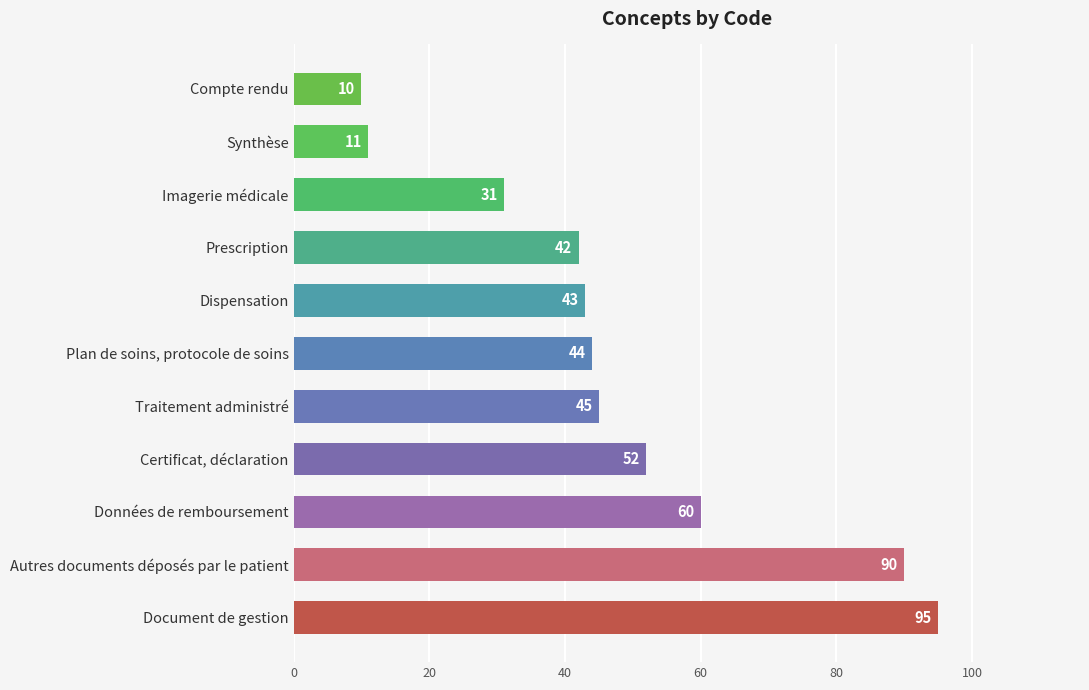

What is the maximum value shown in the chart?

95